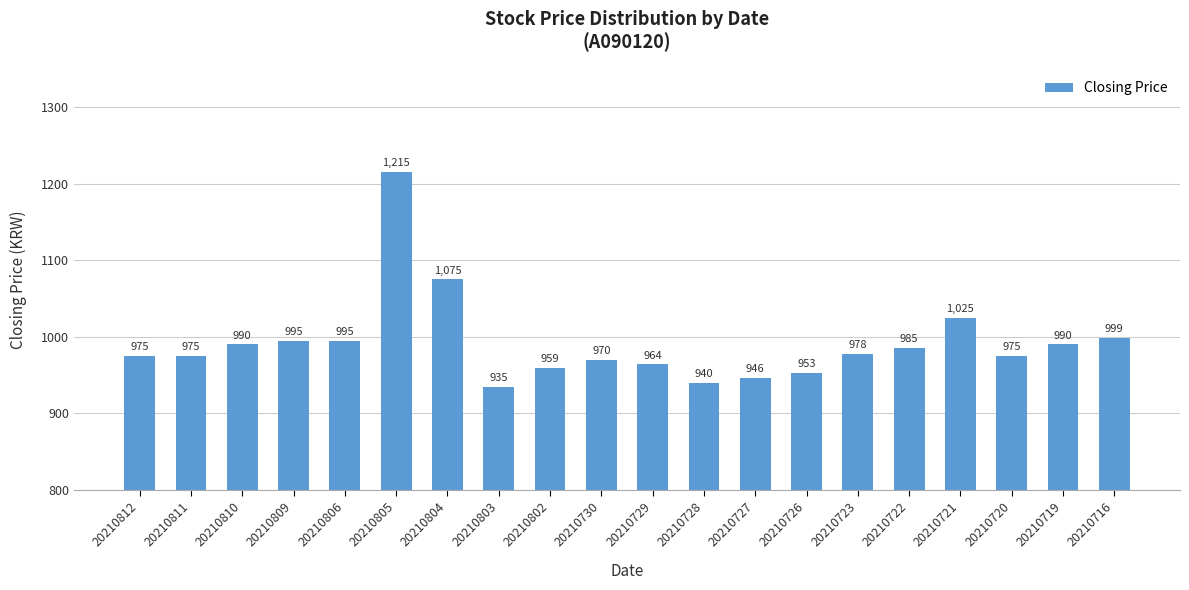

Reading right to left, list all the values displayed in this chart.

20210716=999	20210719=990	20210720=975	20210721=1025	20210722=985	20210723=978	20210726=953	20210727=946	20210728=940	20210729=964	20210730=970	20210802=959	20210803=935	20210804=1075	20210805=1215	20210806=995	20210809=995	20210810=990	20210811=975	20210812=975